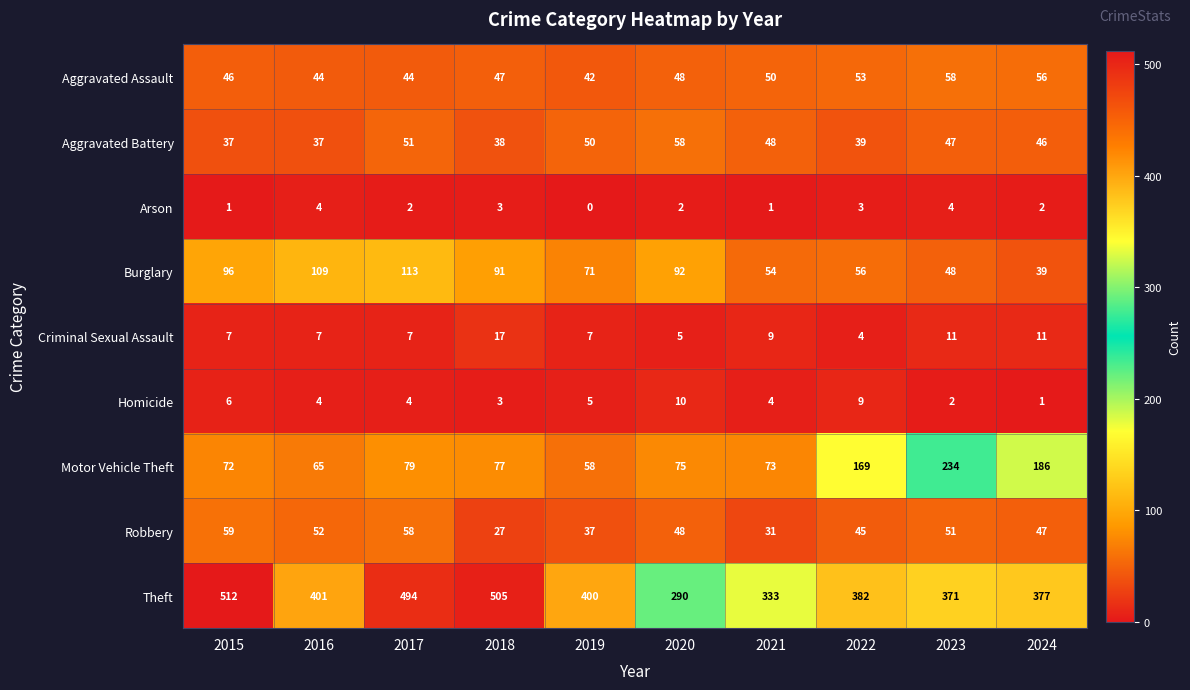

At 2024, list the series in order from largest to smallest.

Theft, Motor Vehicle Theft, Aggravated Assault, Robbery, Aggravated Battery, Burglary, Criminal Sexual Assault, Arson, Homicide